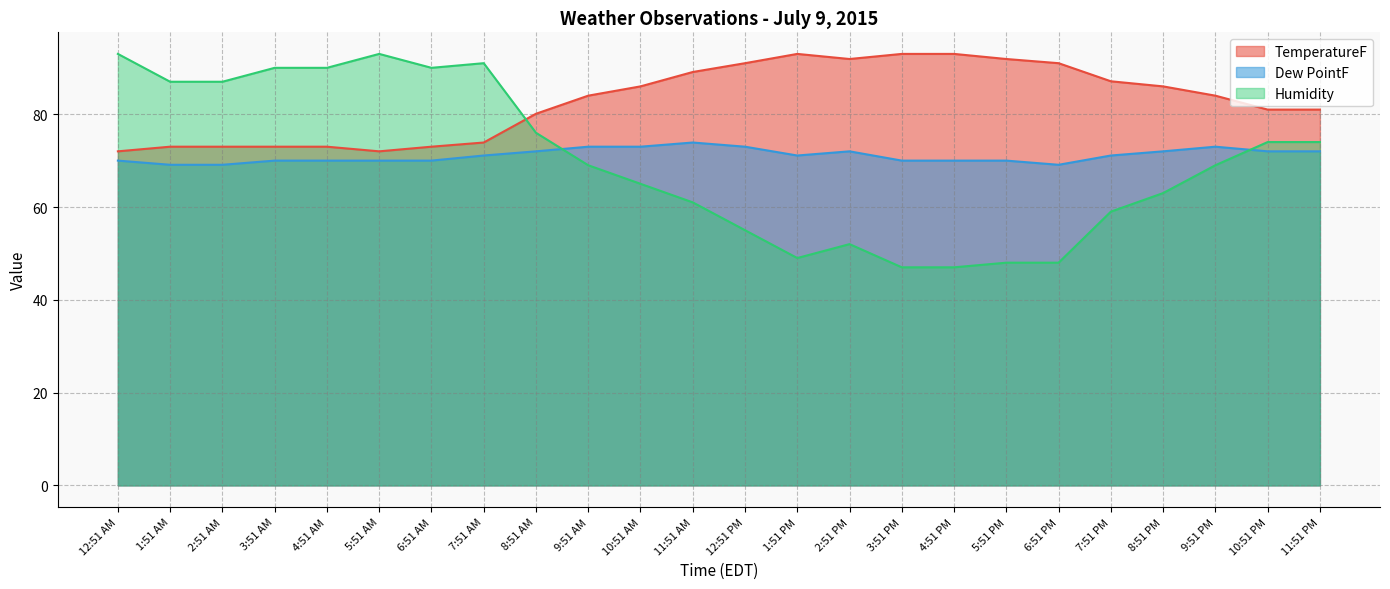

What is the difference between the maximum and second lowest values in the Humidity series?

46.0